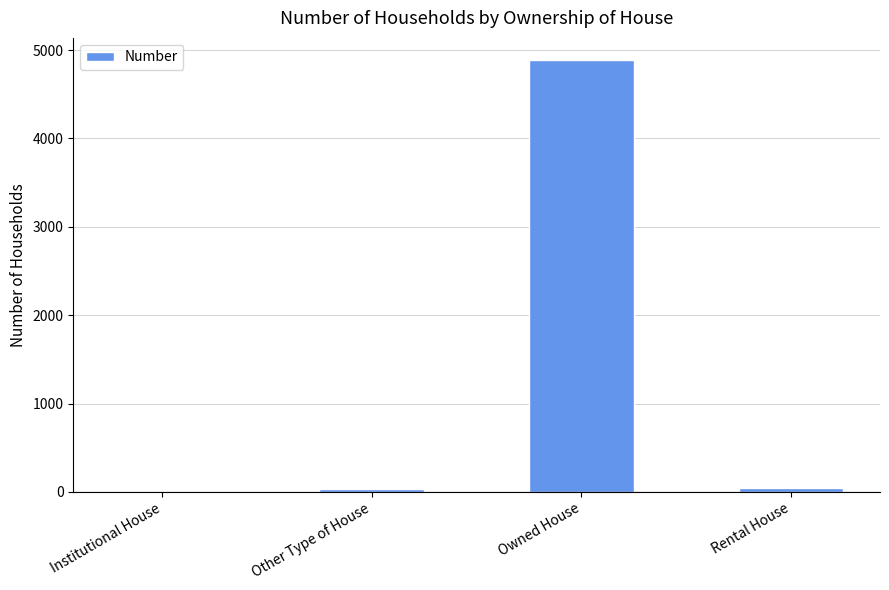

The value at Owned House is 3240. True or false?

False